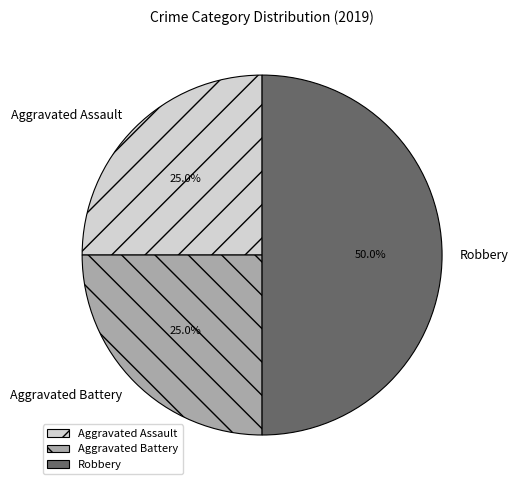

Between Aggravated Battery and Robbery, which is larger?

Robbery